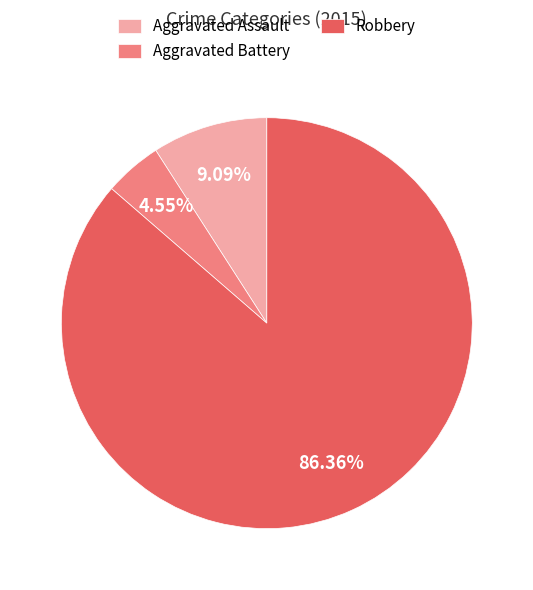

Is it true that Robbery is 73% of the pie?

False